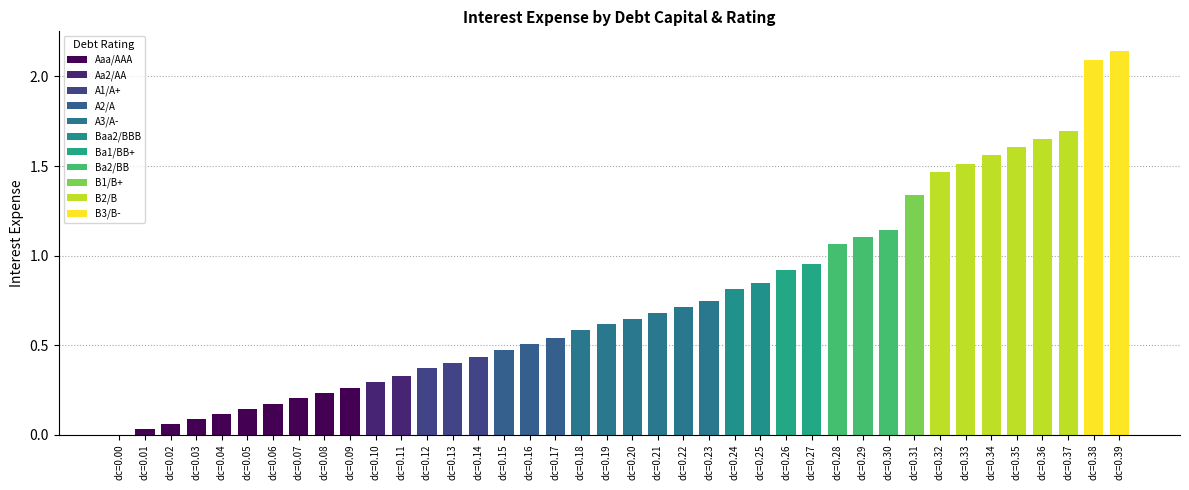

What is the sum of all values?

30.5